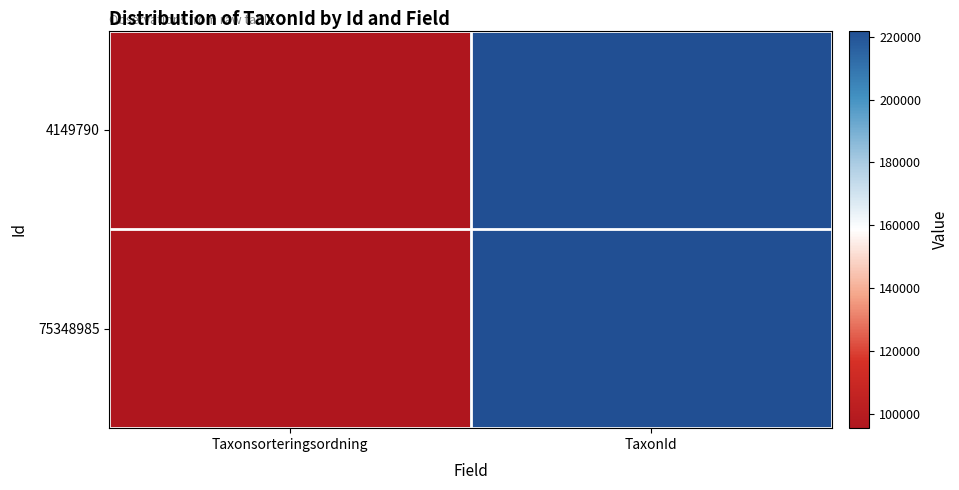

What is the total value across all series at Taxonsorteringsordning?

191047